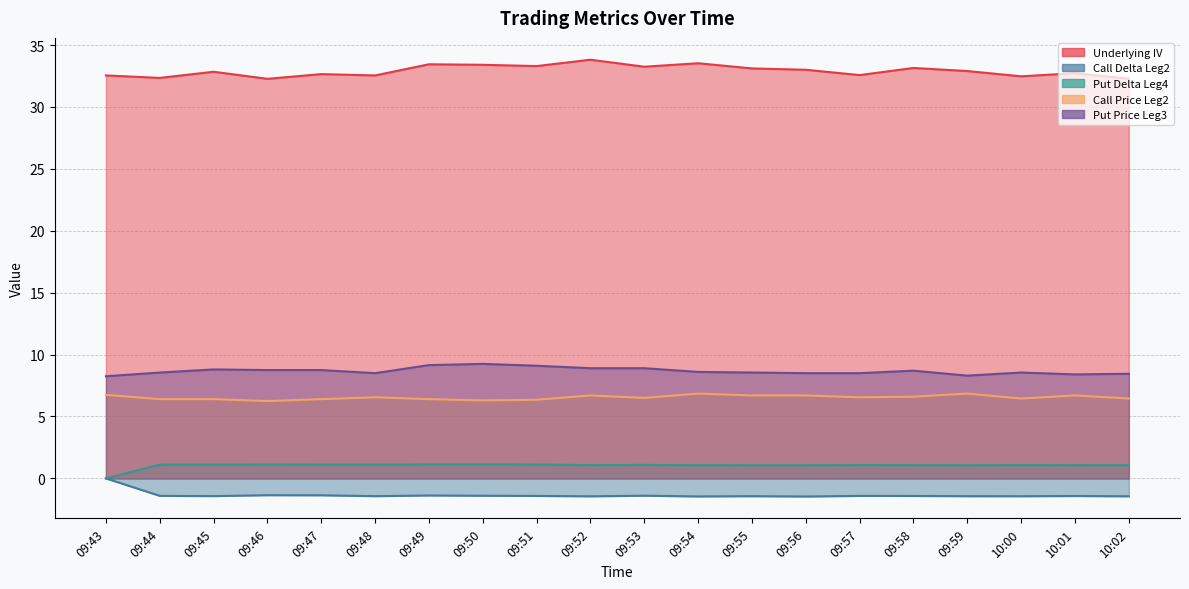

What is the difference between the maximum and second lowest values in the Call Delta Leg2 series?

1.5